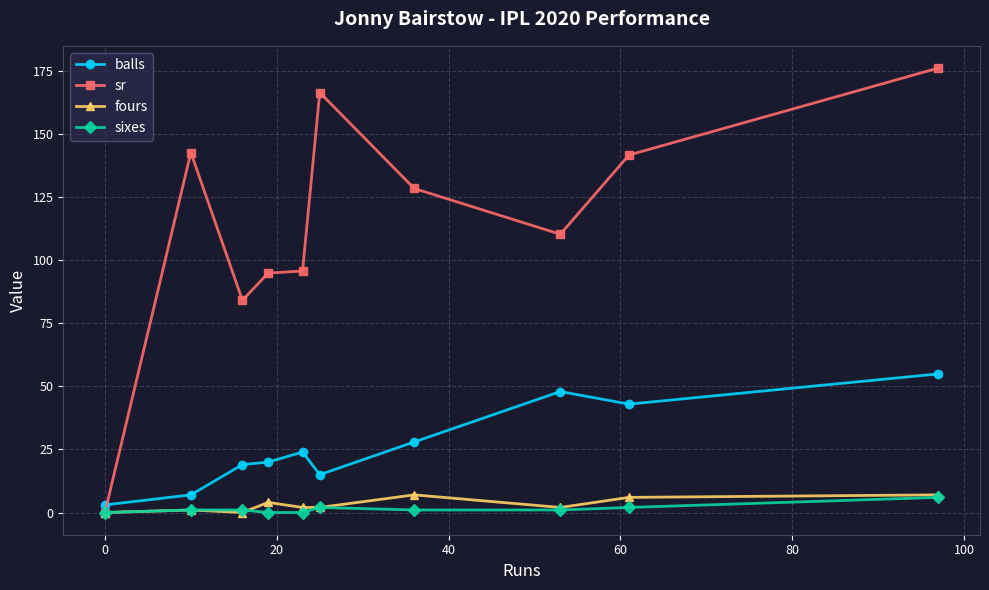

Which series has the largest total across all categories?

sr